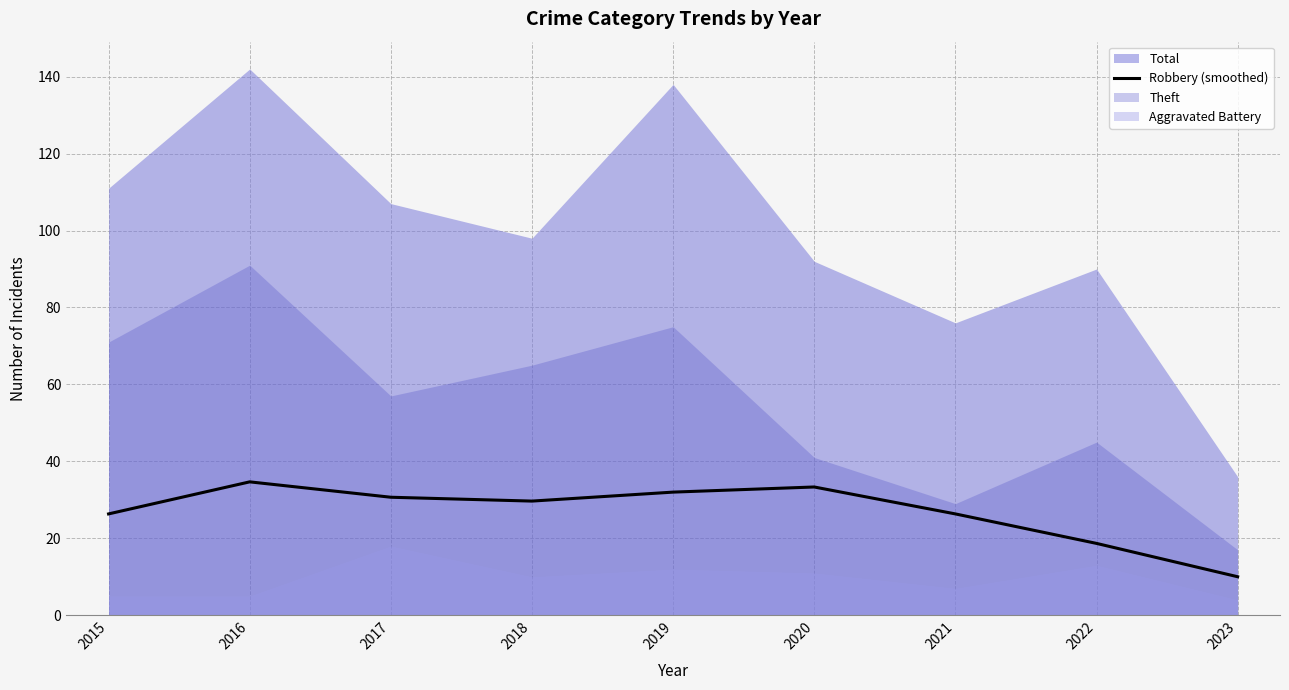

What is the ratio of the value at 2017 to the value at 2018?

1.0